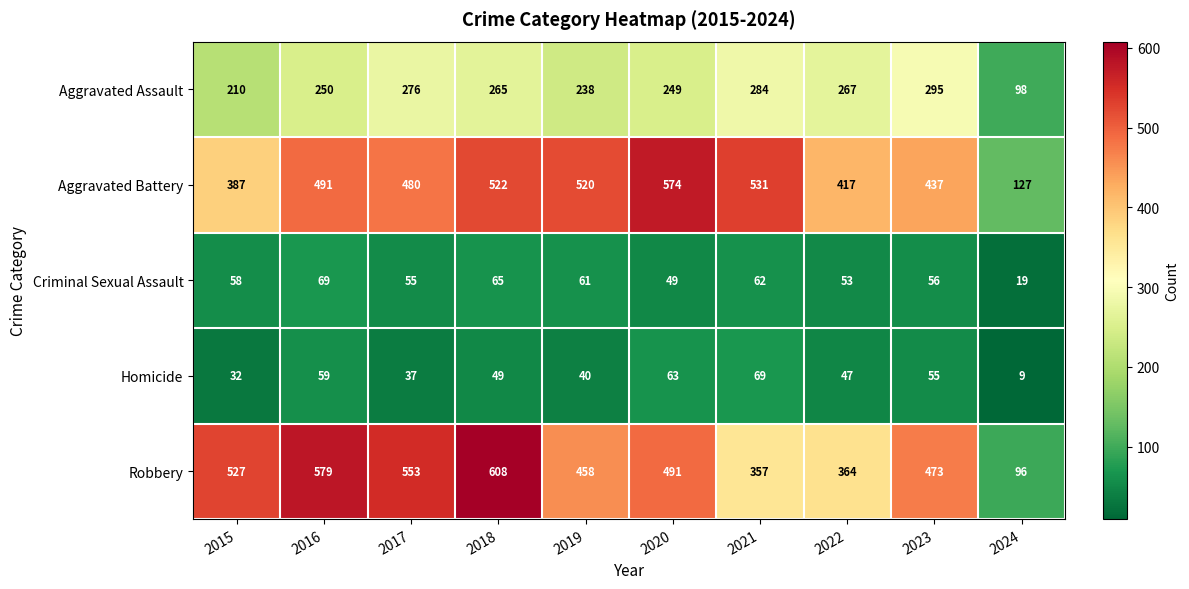

What value does the Homicide series have at 2020?

63